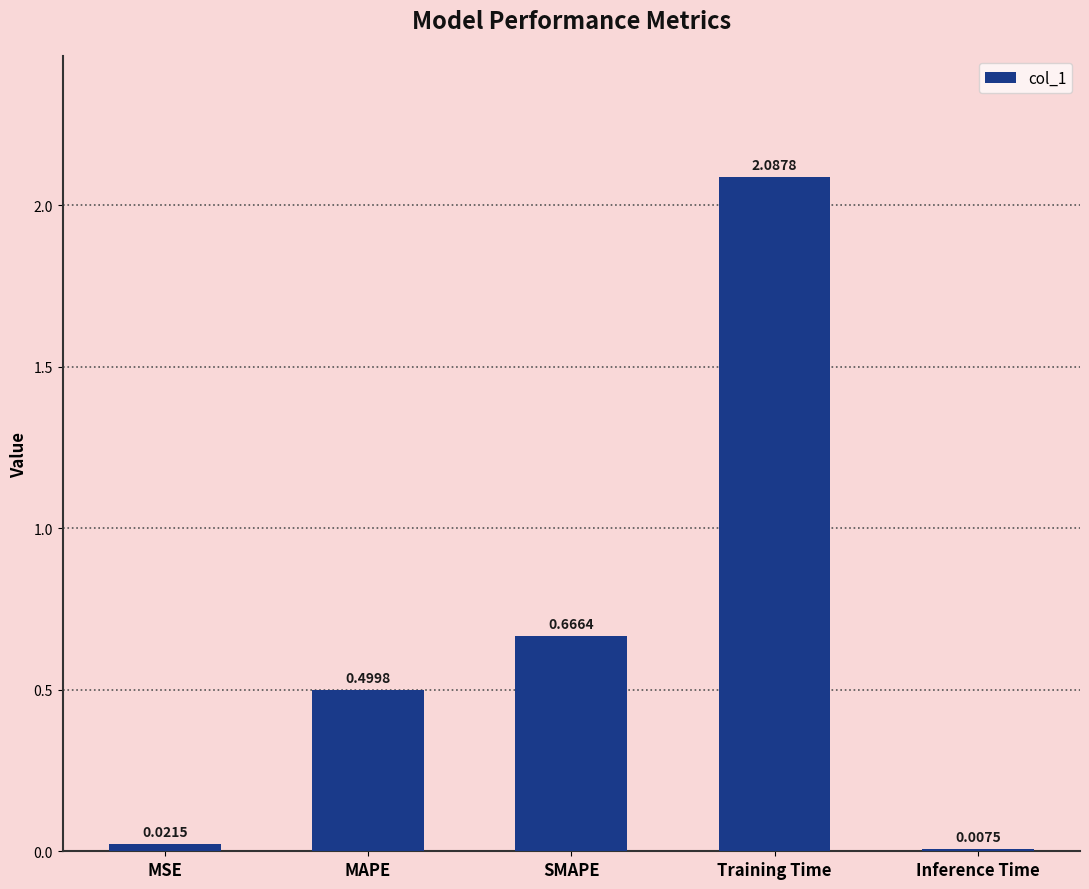

What is the label of the 3rd bar from the right?

SMAPE